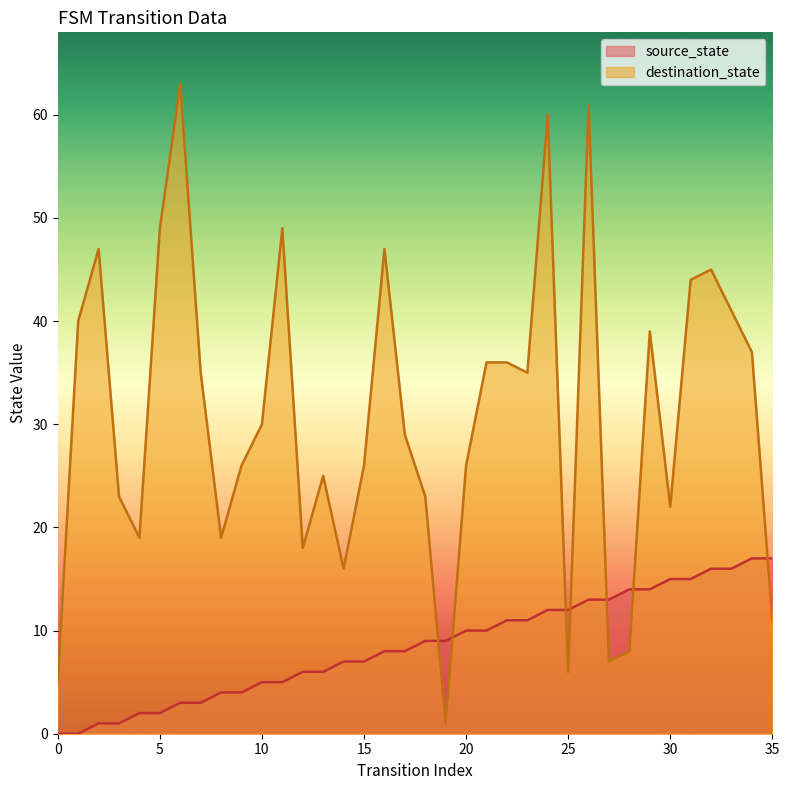

Rank the series at 29 from lowest to highest value.

source_state, destination_state